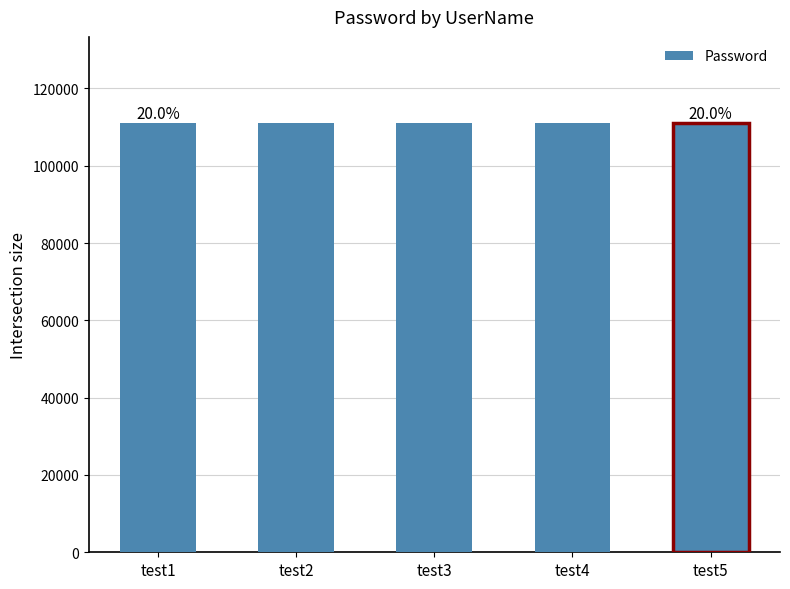

What is the change in value from test4 to test5?

+1